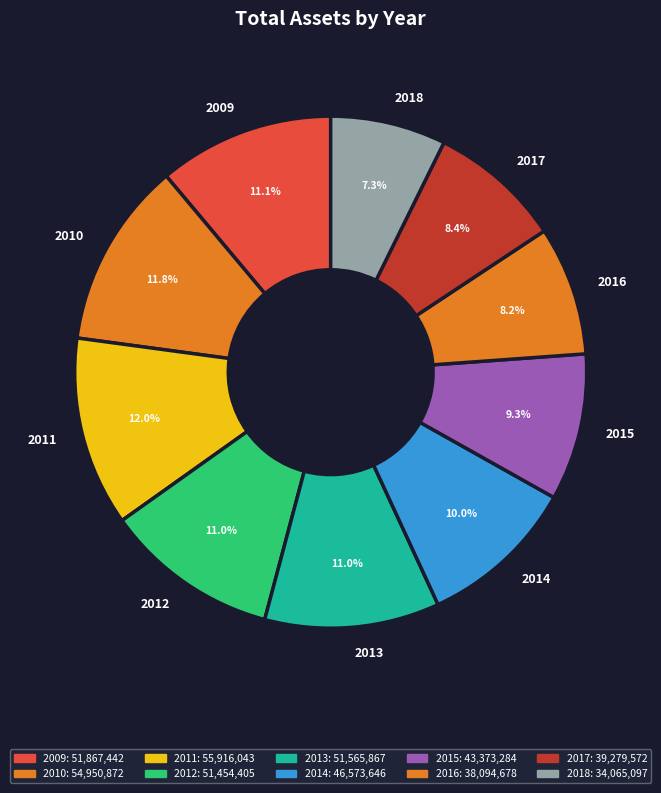

Between 2017 and 2011, which is larger?

2011